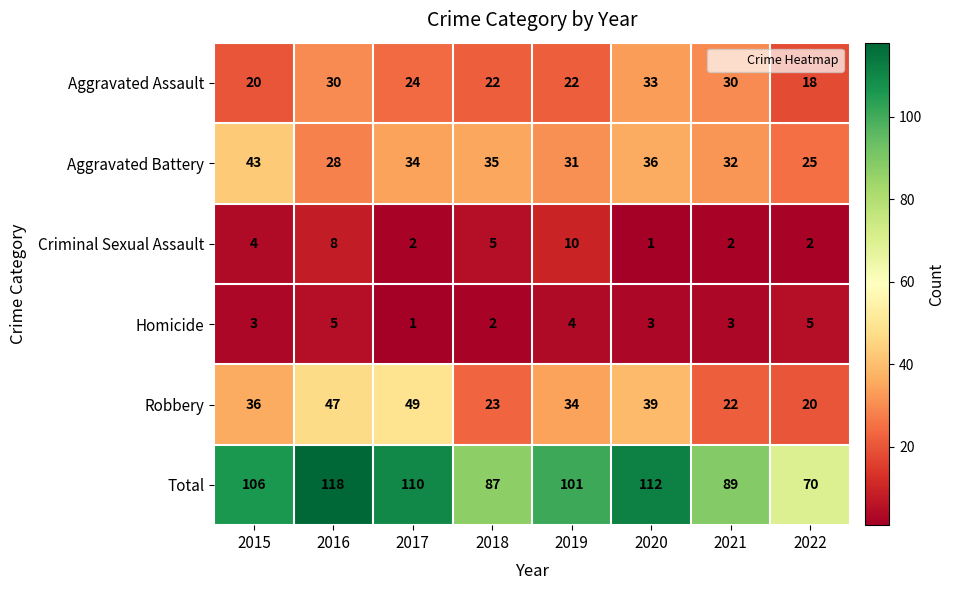

The value of Robbery at 2015 is 53. True or false?

False